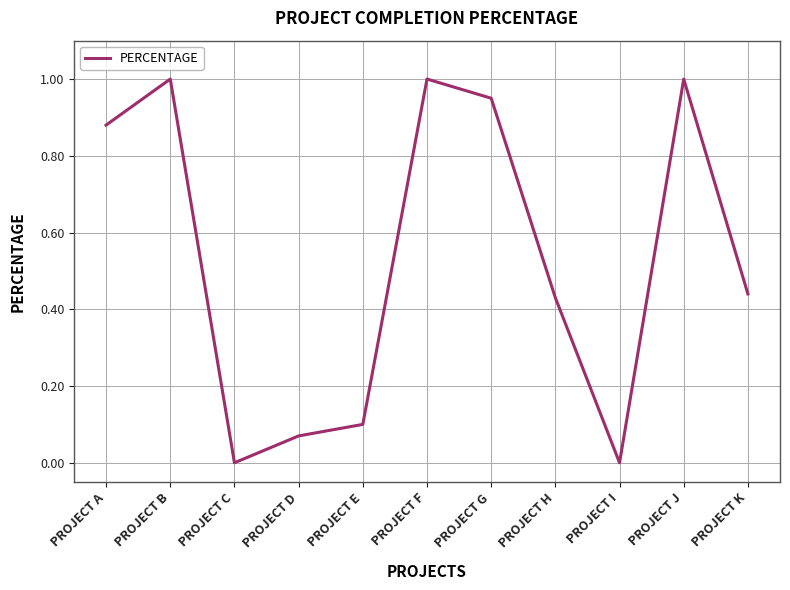

Between PROJECT F and PROJECT H, which is larger?

PROJECT F